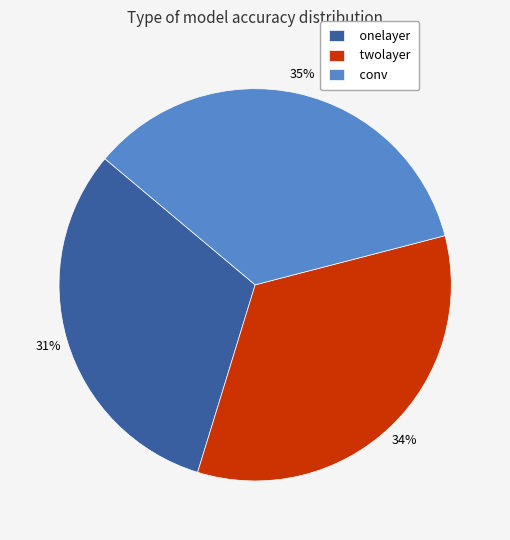

How many segments does this pie chart have?

3